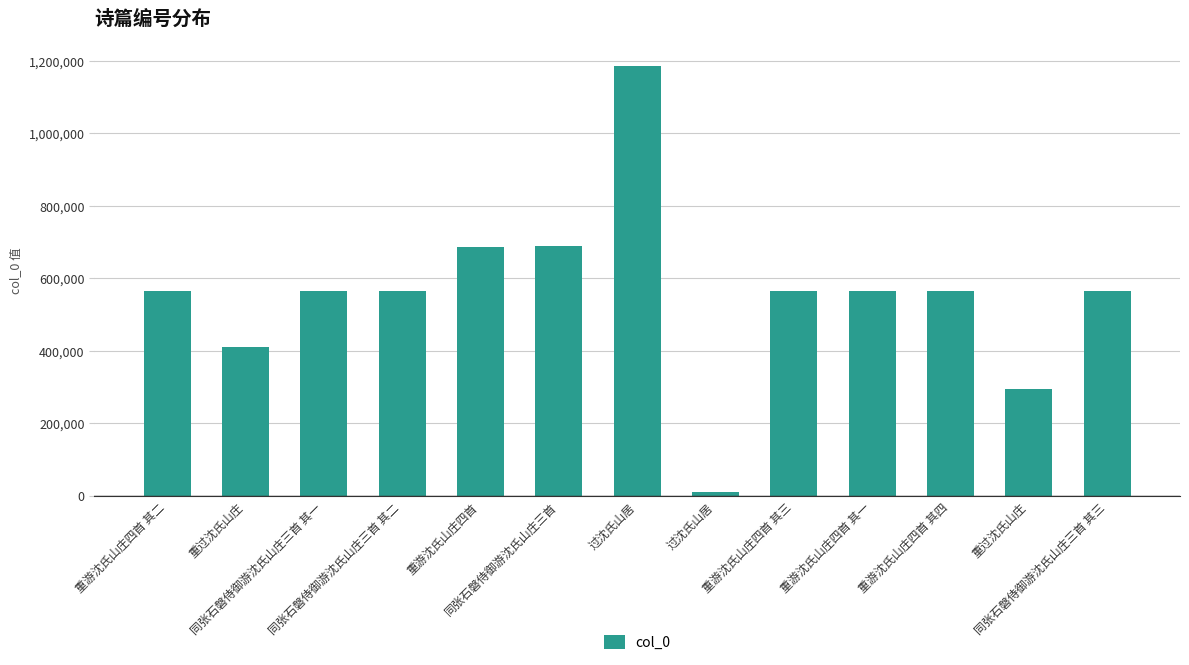

Reading right to left, what are all the values shown in this chart?

同张石磐侍御游沈氏山庄三首 其三=565080	重过沈氏山庄=295500	重游沈氏山庄四首 其四=564261	重游沈氏山庄四首 其一=564258	重游沈氏山庄四首 其三=564260	过沈氏山居=9043	过沈氏山居=1186423	同张石磐侍御游沈氏山庄三首=687484	重游沈氏山庄四首=687342	同张石磐侍御游沈氏山庄三首 其二=565079	同张石磐侍御游沈氏山庄三首 其一=565078	重过沈氏山庄=410020	重游沈氏山庄四首 其二=564259